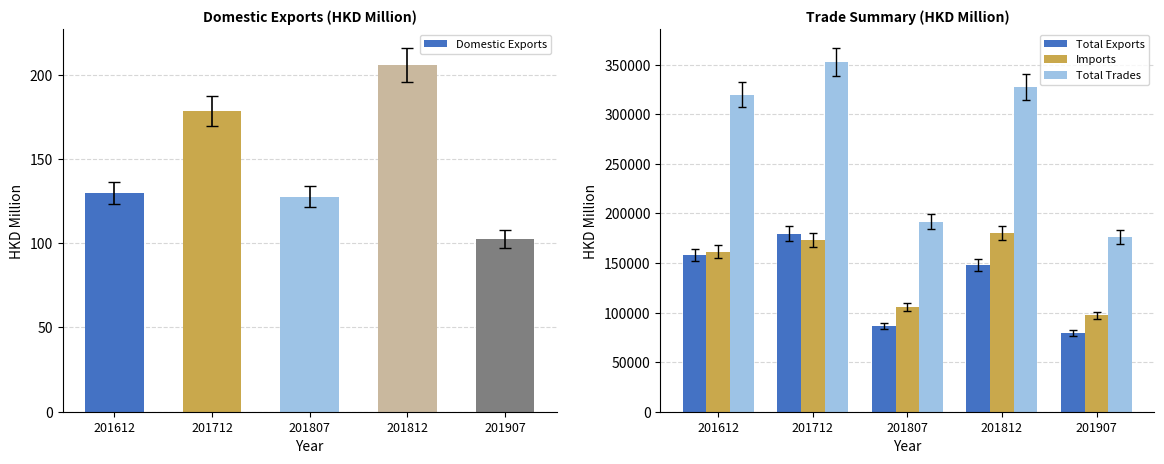

Which category has the lowest value in the Imports series?

201907